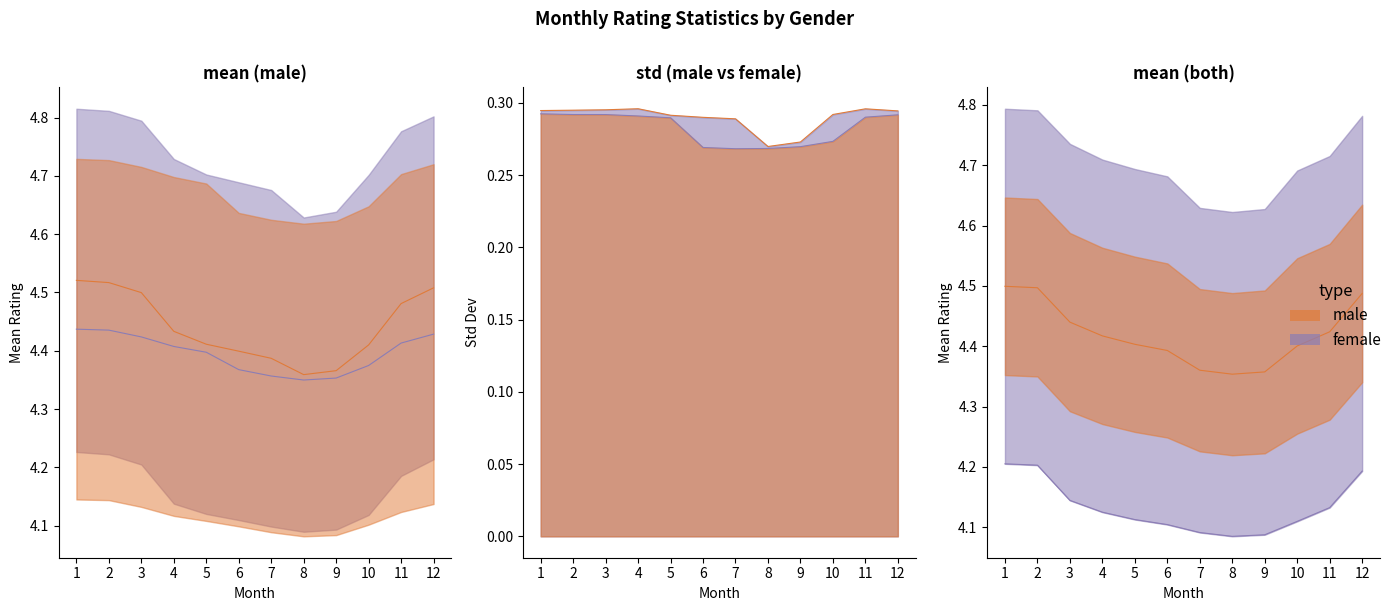

Read the male_mean value at 12.

4.5